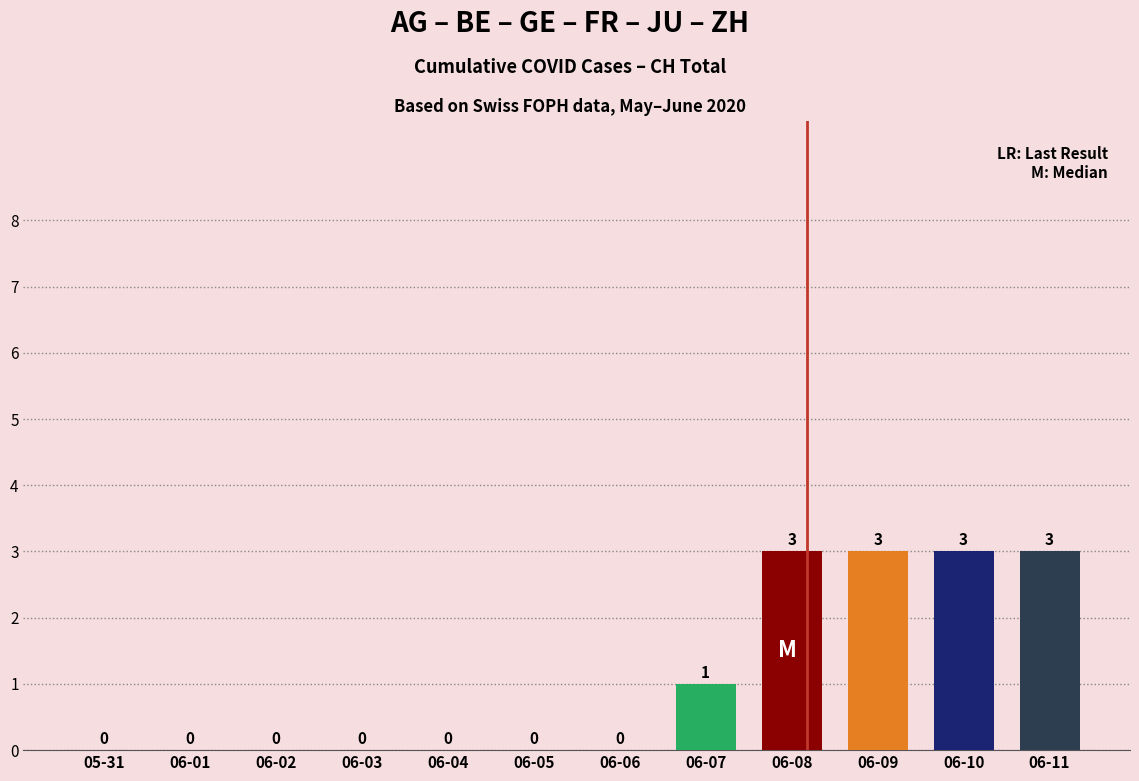

What is the sum of all values?

13